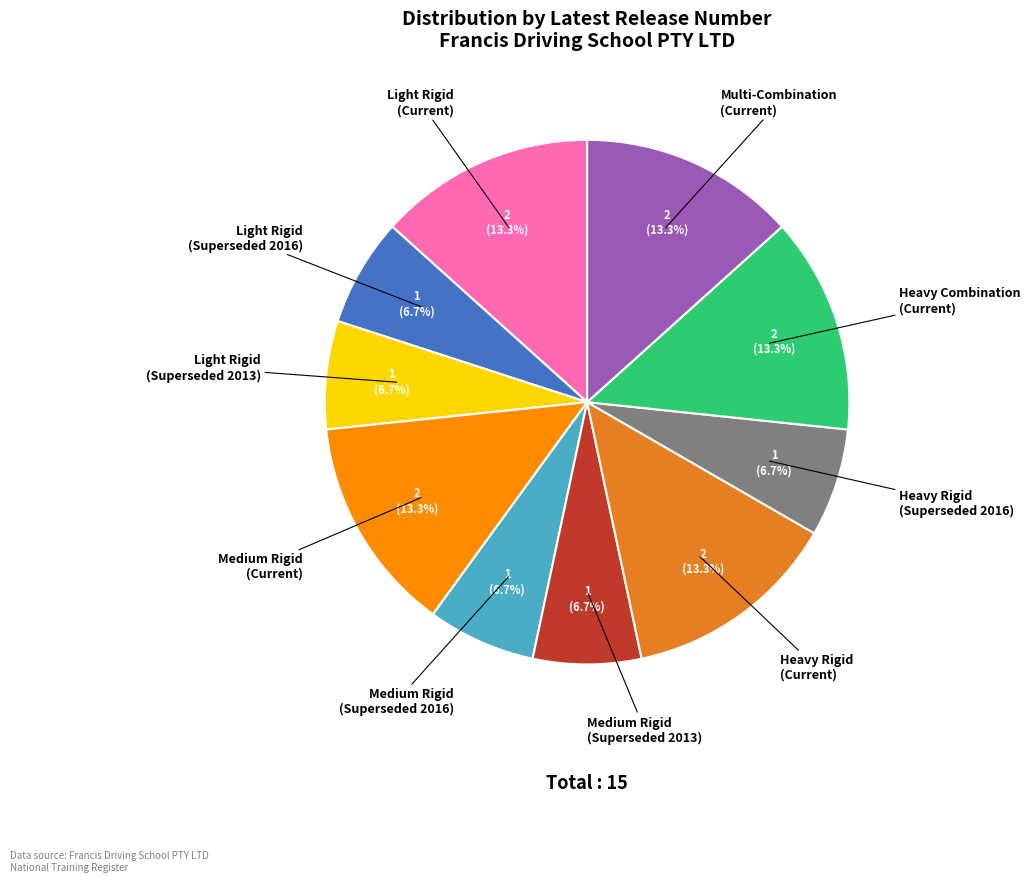

What percentage do Medium Rigid (Superseded 2016) and Medium Rigid (Current) together represent?

20.0%